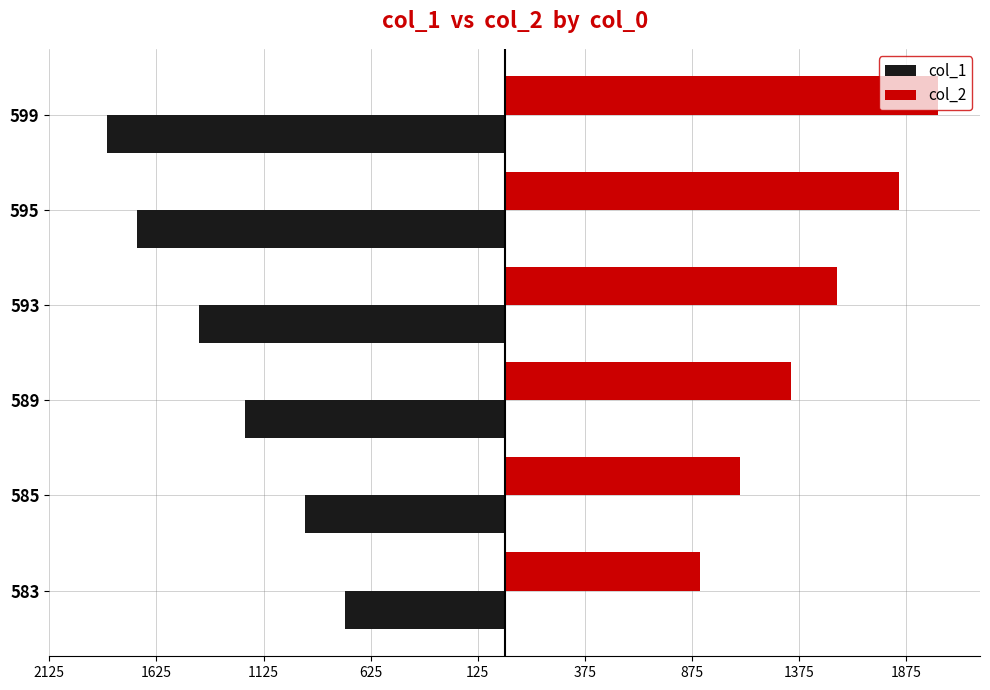

What are all the series names shown in the legend?

col_1, col_2